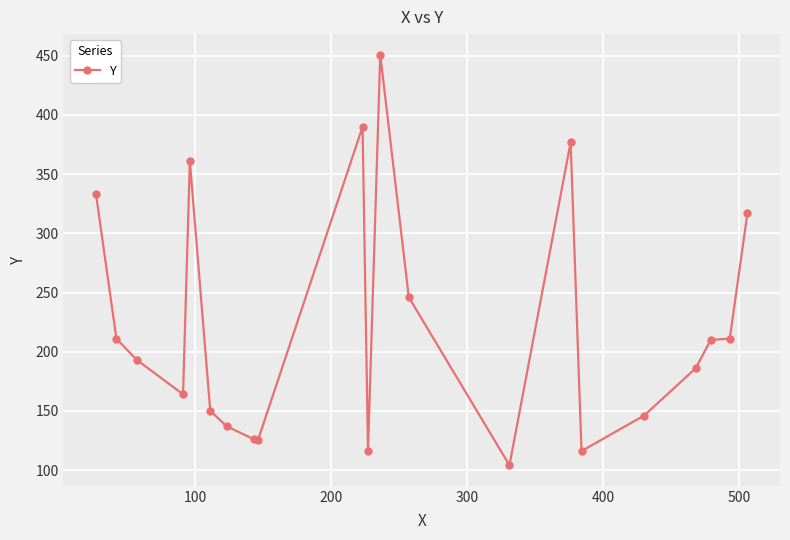

What is the average value?

222